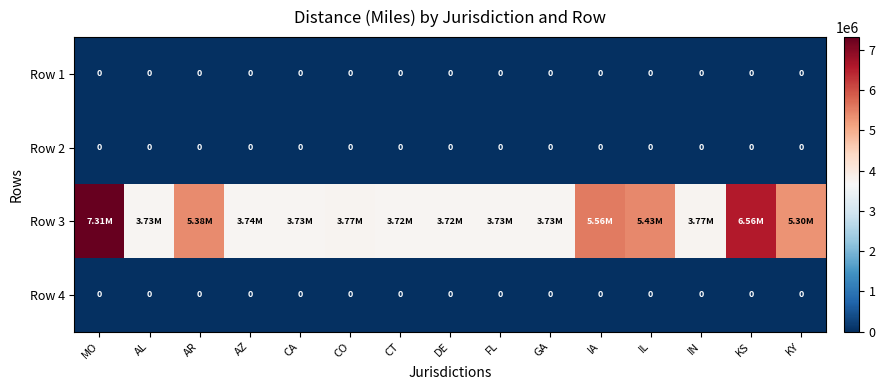

What is the total value across all series at IN?

3765913